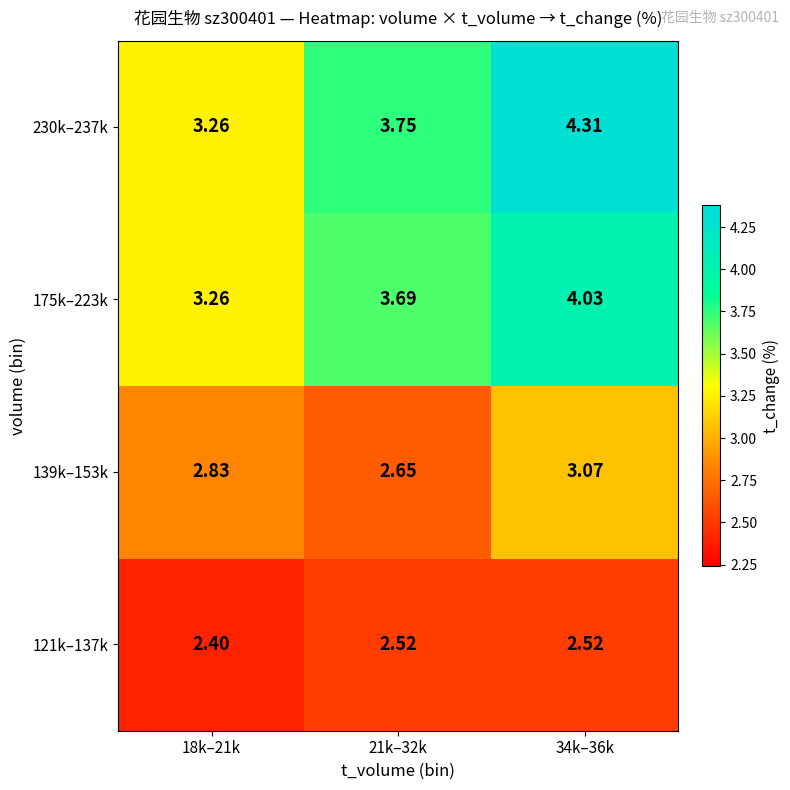

What is the total value across all series at 34k–36k?

13.9